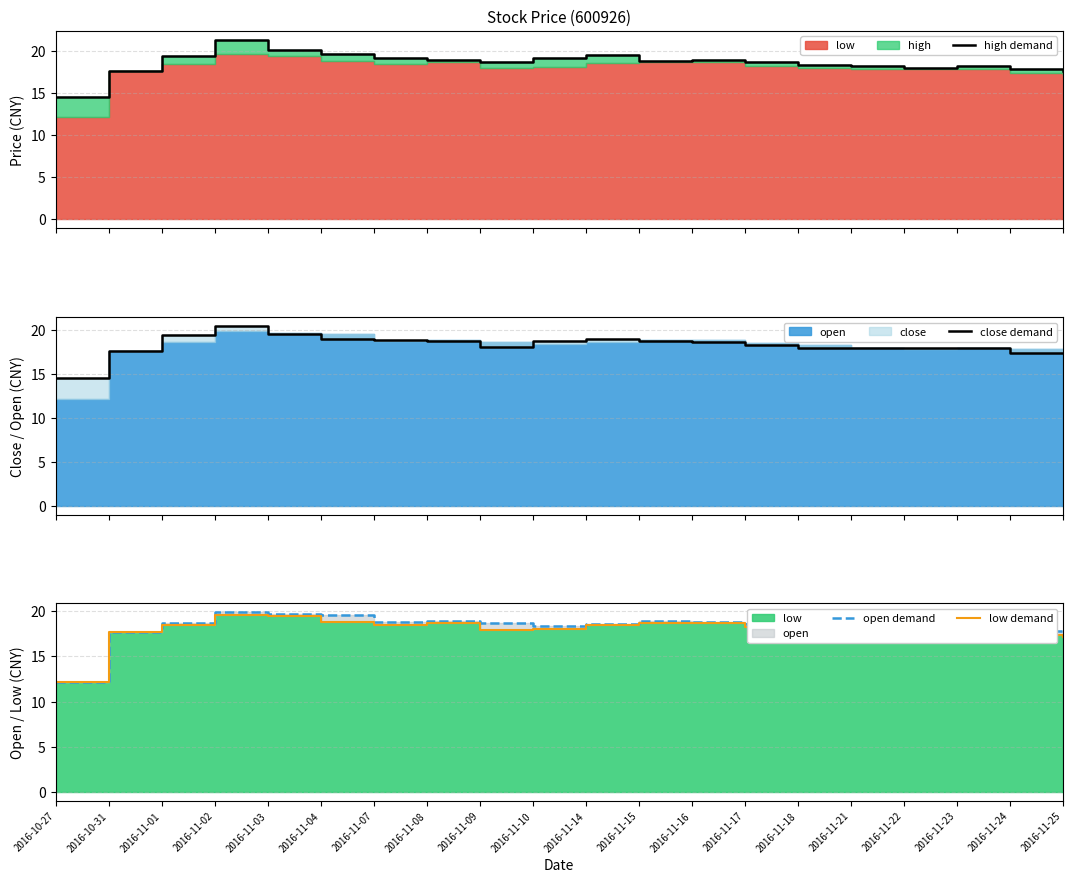

True or false: low demand has more than 1 interior local peaks.

True